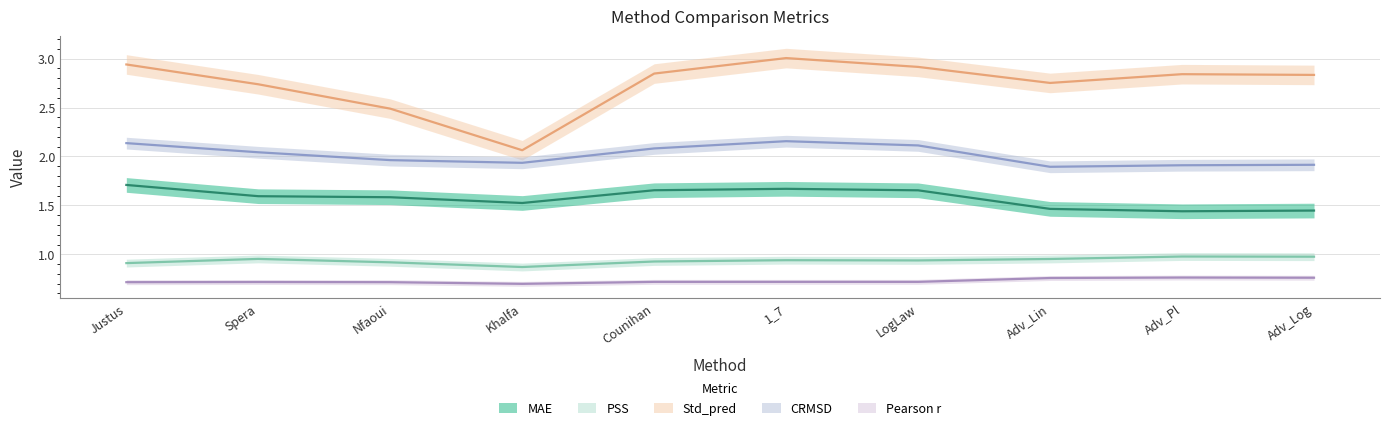

At how many categories does at least one series exceed 1?

10